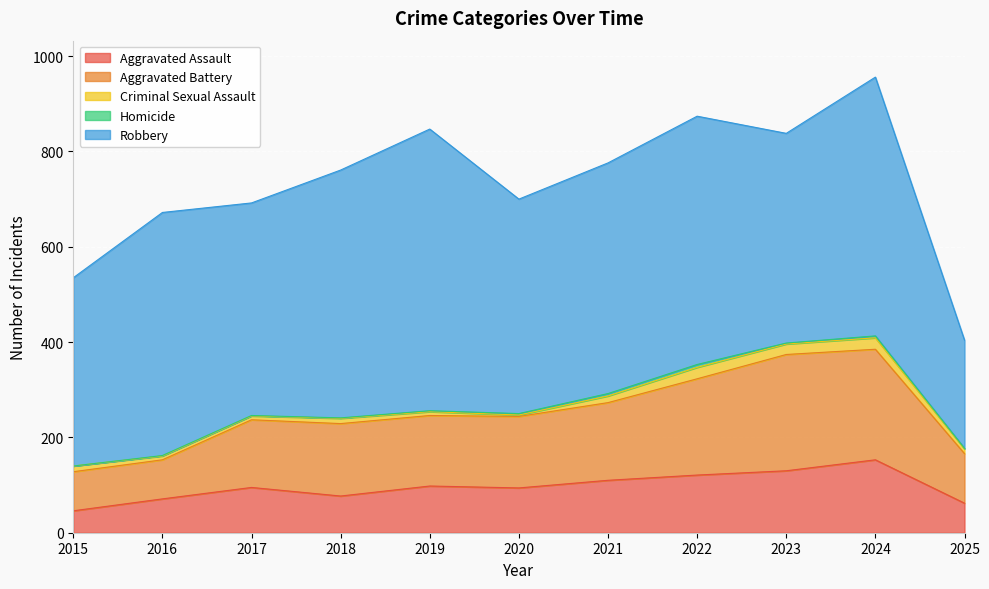

Reading right to left, transcribe all the data shown in this chart.

Aggravated Assault: 2025=62	2024=153	2023=130	2022=121	2021=110	2020=94	2019=98	2018=77	2017=95	2016=71	2015=46
Aggravated Battery: 2025=104	2024=232	2023=244	2022=202	2021=163	2020=150	2019=148	2018=152	2017=142	2016=82	2015=82
Criminal Sexual Assault: 2025=10	2024=24	2023=22	2022=24	2021=14	2020=3	2019=8	2018=11	2017=8	2016=8	2015=12
Homicide: 2025=1	2024=4	2023=2	2022=6	2021=5	2020=3	2019=2	2018=1	2017=1	2016=1	2015=0
Robbery: 2025=227	2024=543	2023=440	2022=521	2021=484	2020=450	2019=591	2018=520	2017=446	2016=510	2015=395